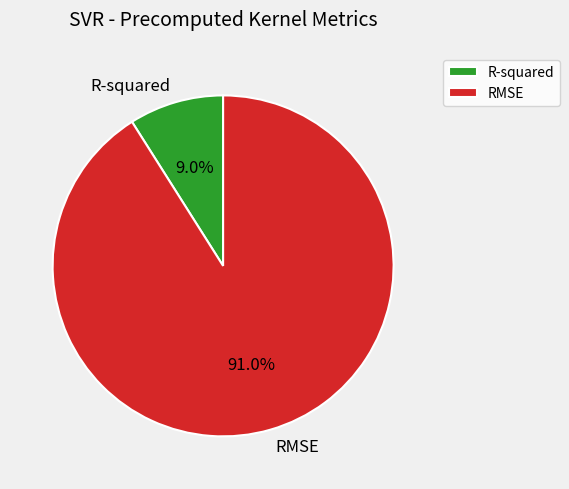

How much of the chart is everything except R-squared?

91.0%